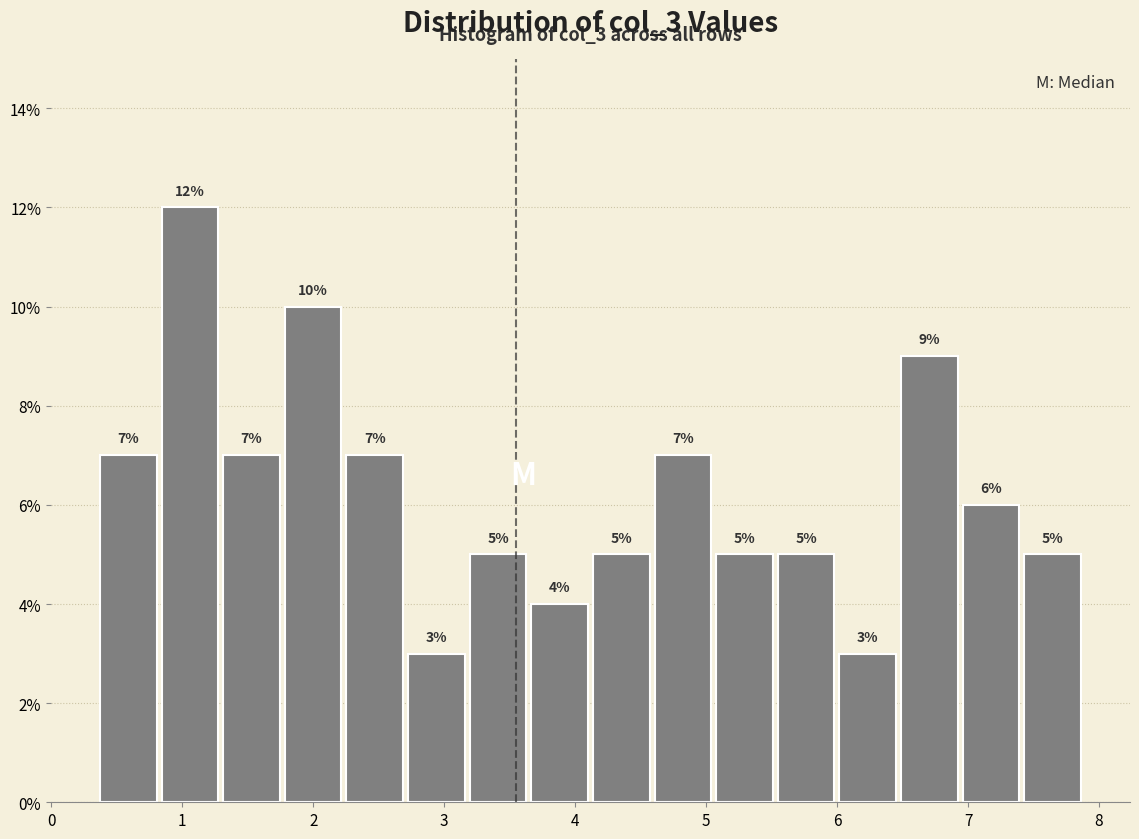

Reading left to right, transcribe this chart: for each bar, give the range it covers on the x-axis and its height. The bar edges are not printed on the chart, so give them approximately, as read against the axis.

0.4 to 0.8: 7
0.8 to 1.3: 12
1.3 to 1.8: 7
1.8 to 2.3: 10
2.3 to 2.7: 7
2.7 to 3.2: 3
3.2 to 3.7: 5
3.7 to 4.1: 4
4.1 to 4.6: 5
4.6 to 5.1: 7
5.1 to 5.5: 5
5.5 to 6.0: 5
6.0 to 6.5: 3
6.5 to 7.0: 9
7.0 to 7.4: 6
7.4 to 7.9: 5